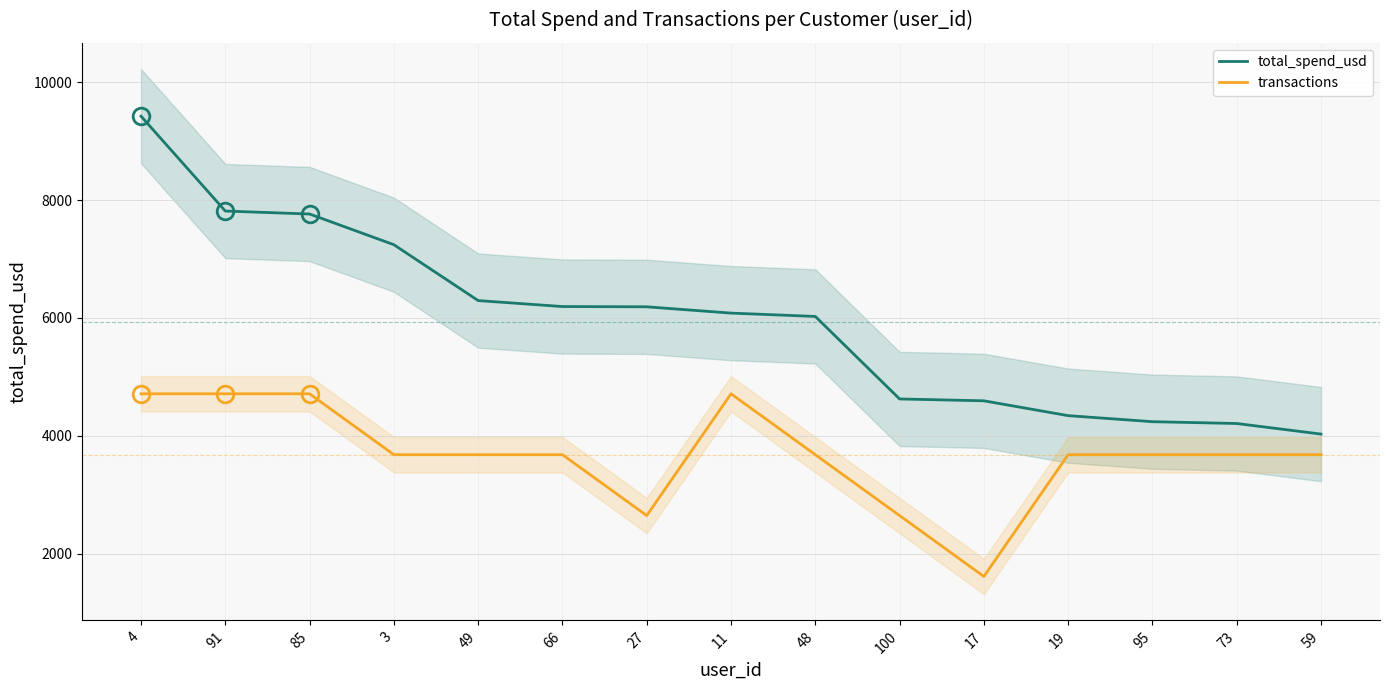

Rank the series by their average value, from highest to lowest.

total_spend_usd, transactions